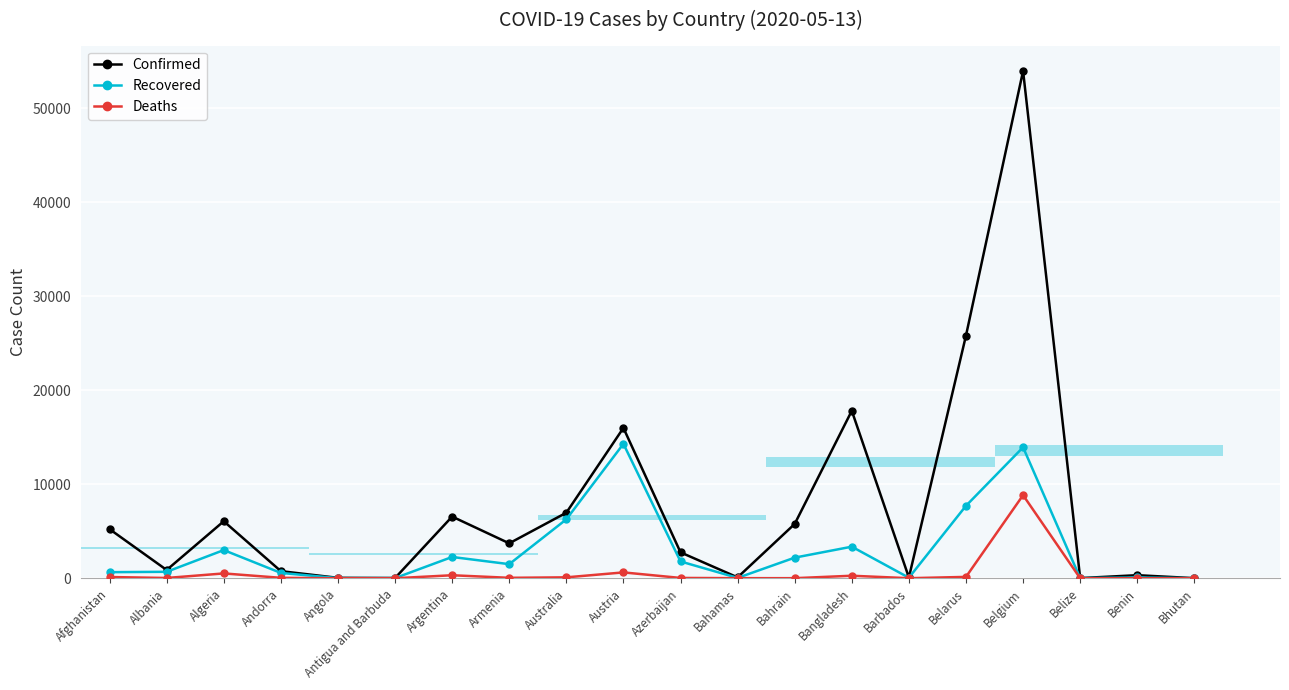

How many data points in Confirmed are less than 3718?

10